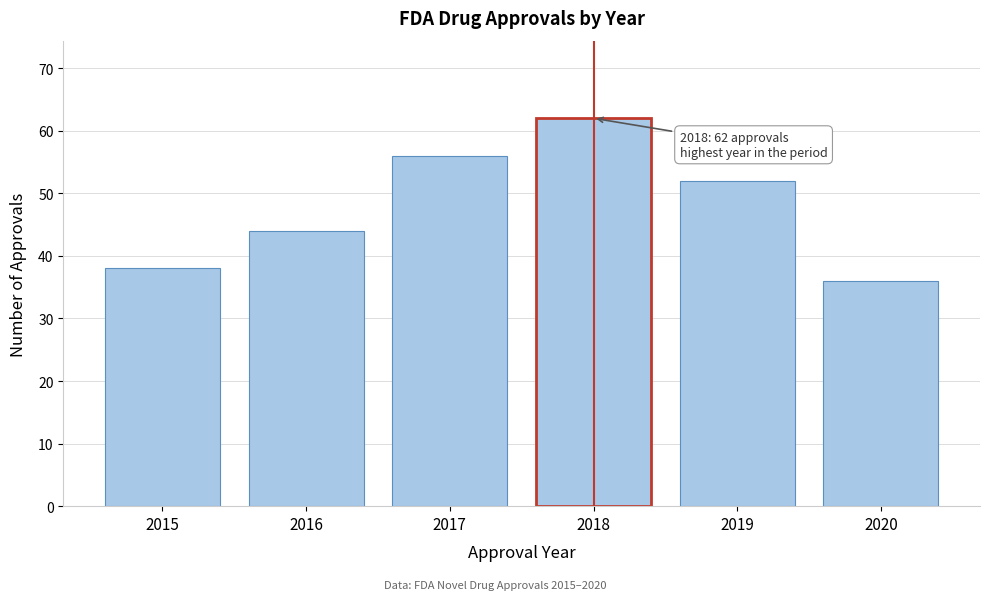

Reading left to right, extract all data points from this chart.

38	44	56	62	52	36